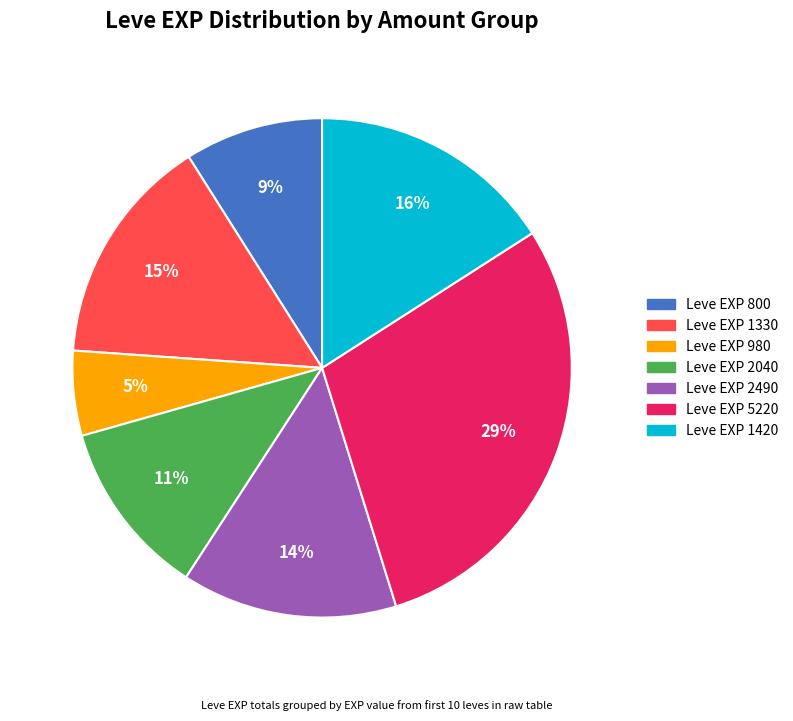

Is there any slice that represents more than half of the pie?

No